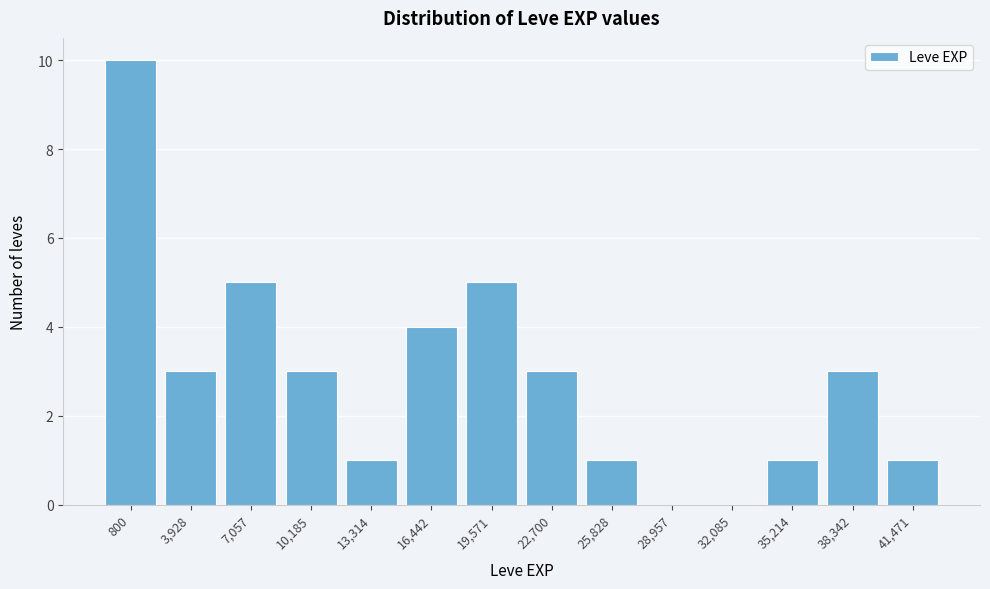

Reading right to left, transcribe all the data shown in this chart.

41,471=1	38,342=3	35,214=1	32,085=0	28,957=0	25,828=1	22,700=3	19,571=5	16,442=4	13,314=1	10,185=3	7,057=5	3,928=3	800=10